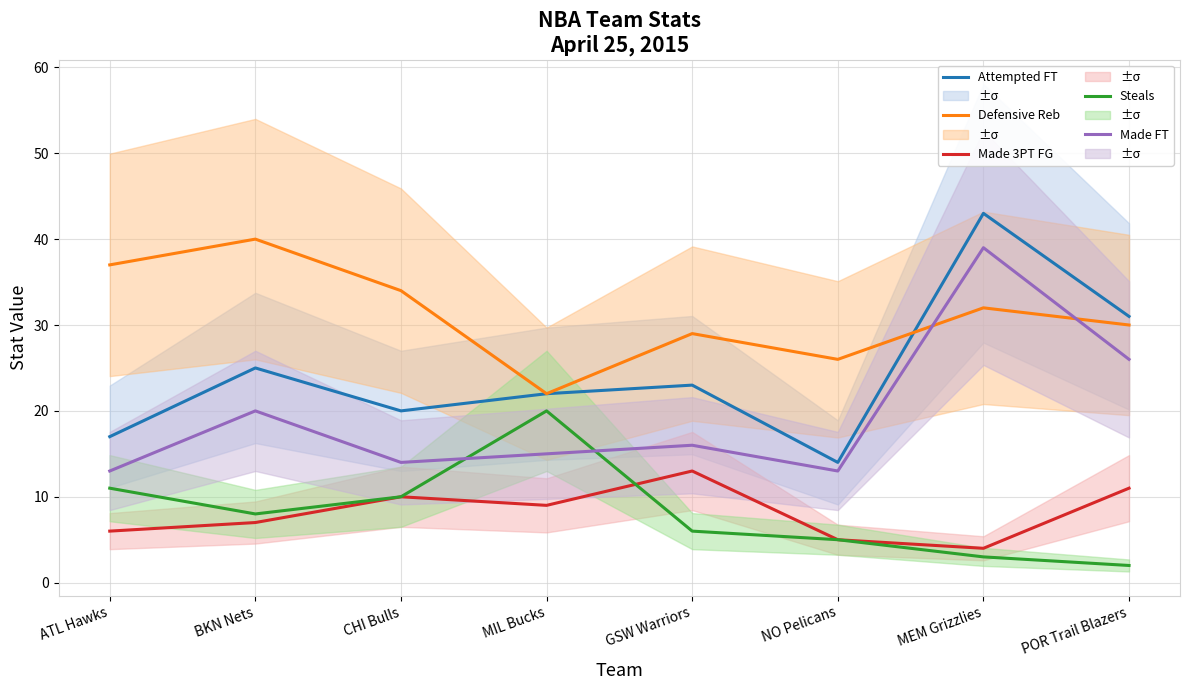

True or false: Made FT has a value of 41 at POR Trail Blazers.

False